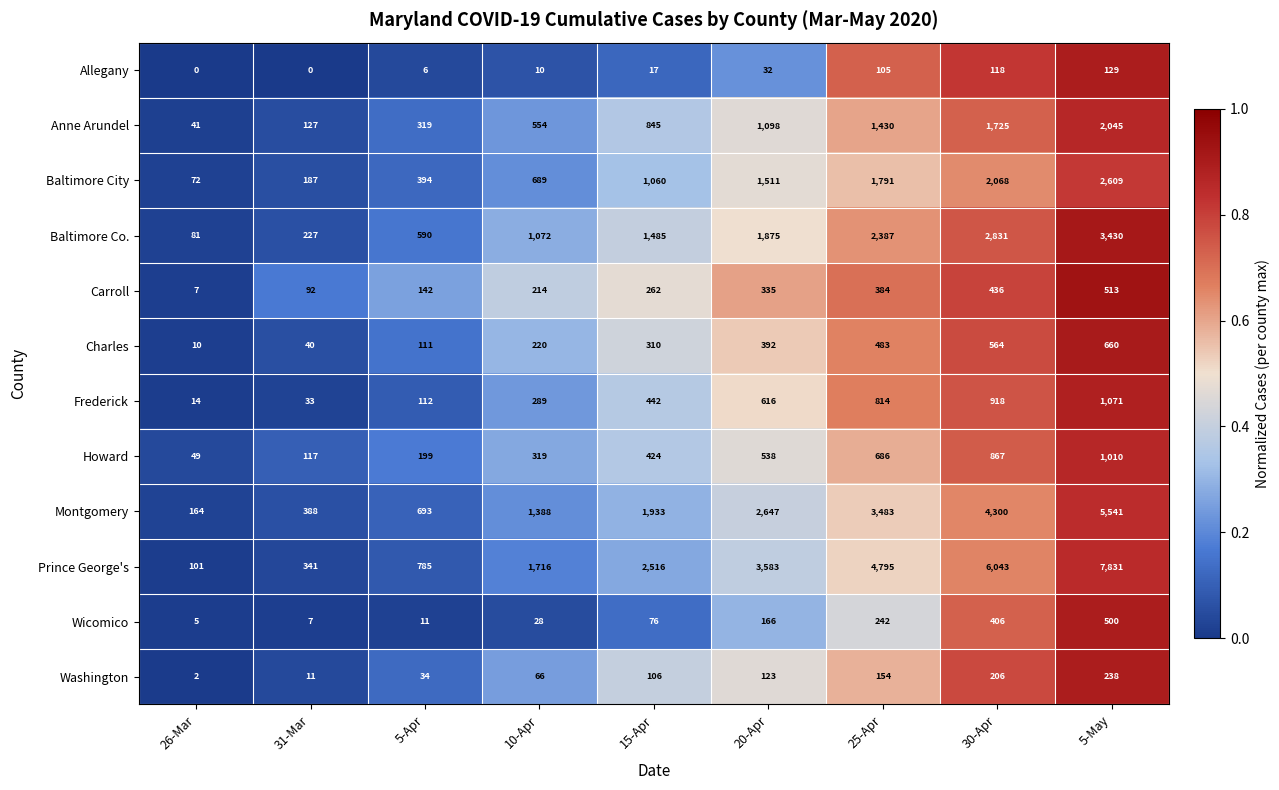

Which series has the largest total across all categories?

Prince George's